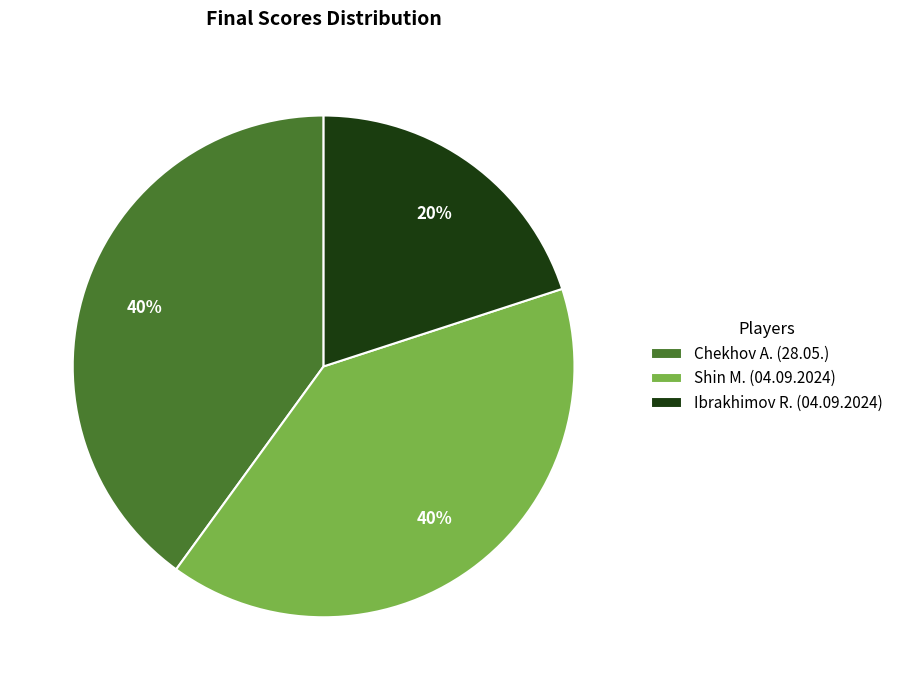

To the nearest percent, what is the average slice percentage?

33%